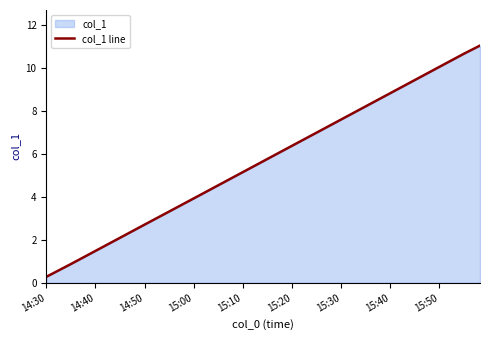

What is the difference between the second highest and minimum values?

10.4